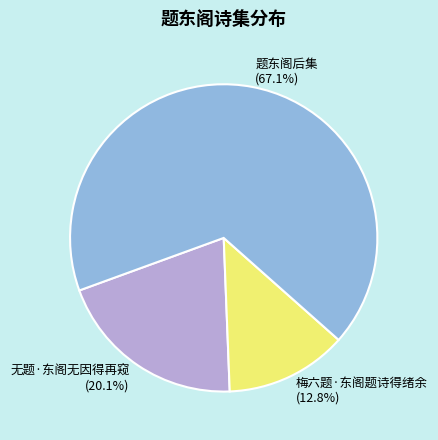

True or false: 无题·东阁无因得再窥 accounts for 34% of the total.

False